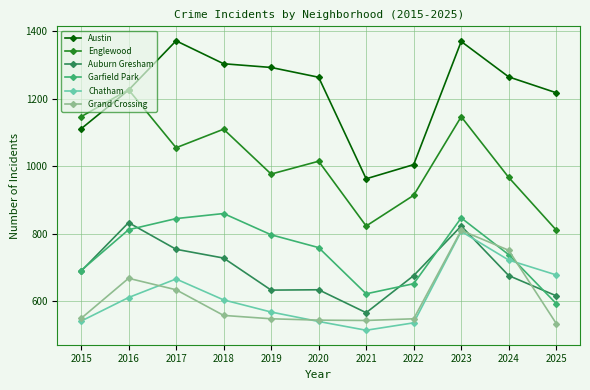

What are all the series names shown in the legend?

Austin, Englewood, Auburn Gresham, Garfield Park, Chatham, Grand Crossing